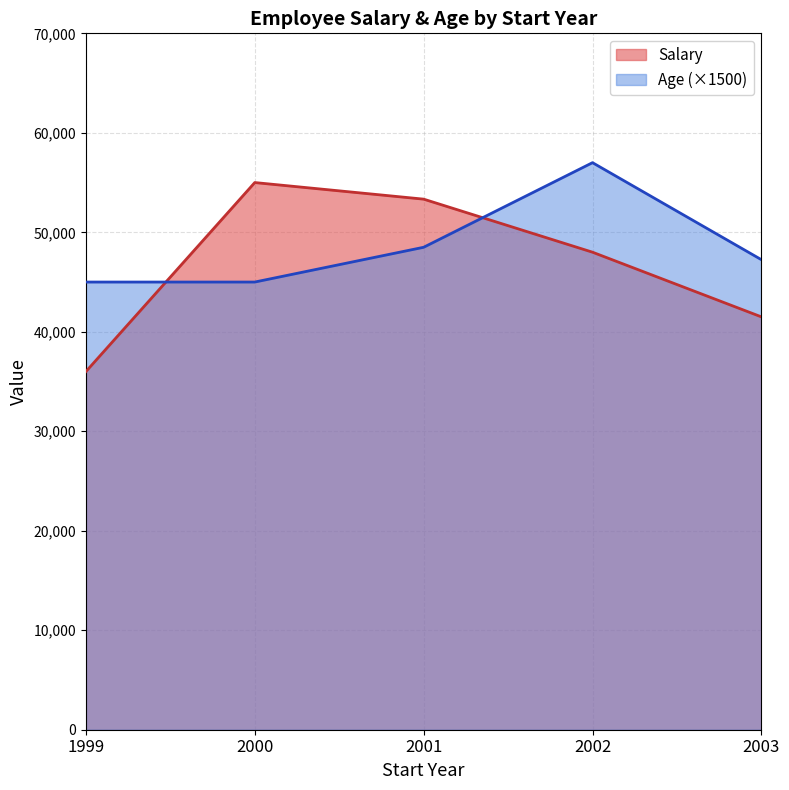

Does the chart display data point markers on the line(s)?

No